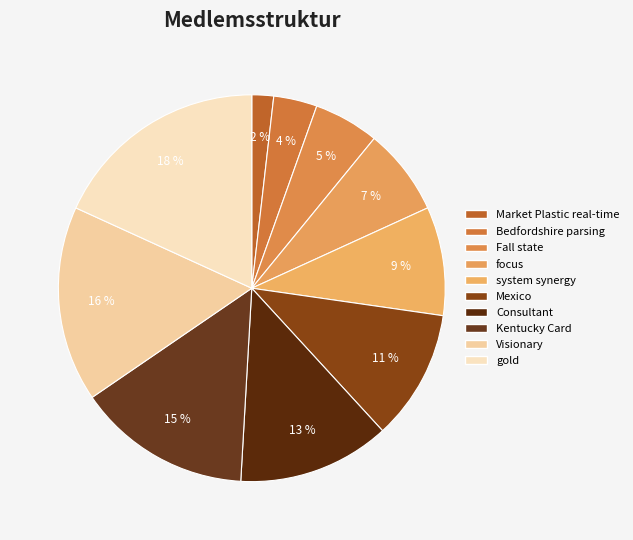

How many segments does this pie chart have?

10